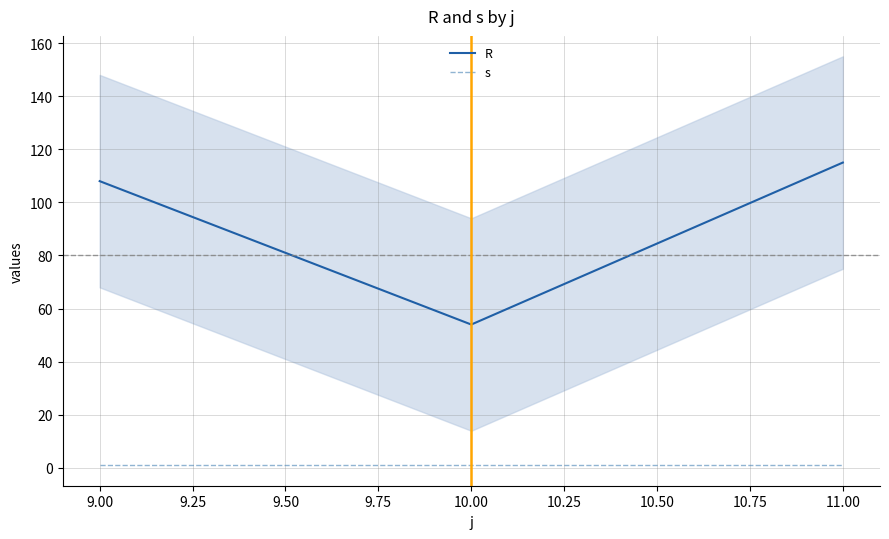

True or false: R has a value of 54 at 10.00.

True